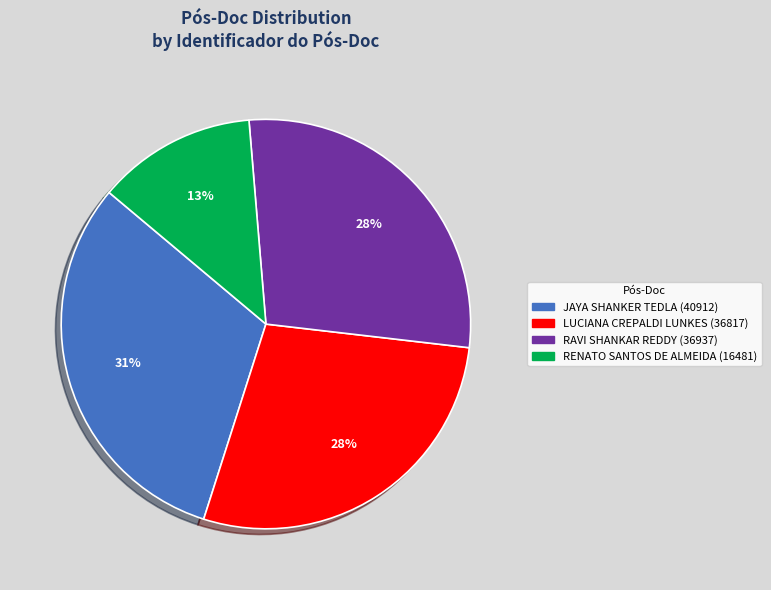

To the nearest percent, what is the difference between the JAYA SHANKER TEDLA and RAVI SHANKAR REDDY slice percentages?

3%